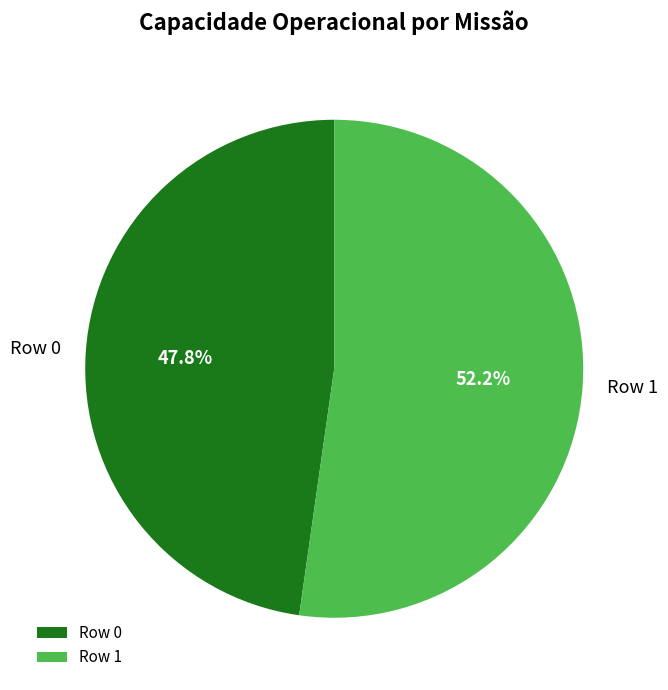

The Row 0 slice represents 40% of the pie. True or false?

False